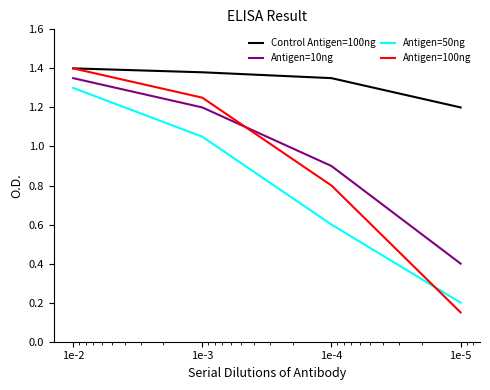

The value of Control Antigen=100ng at 1e-4 is 1.4. True or false?

True